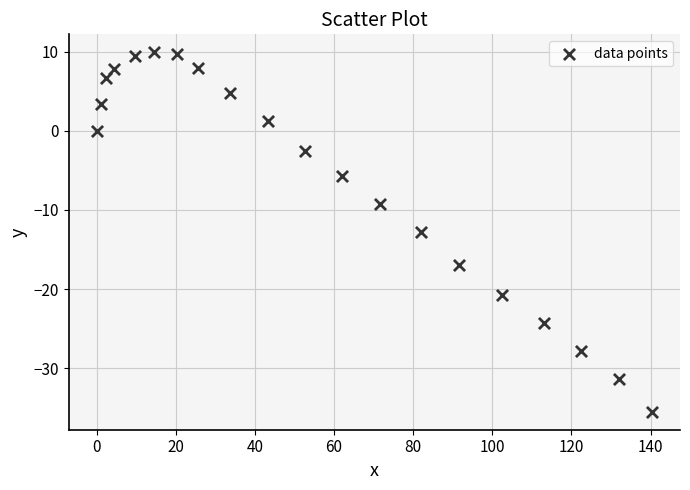

What is the range of Y values (max minus min)?

45.4